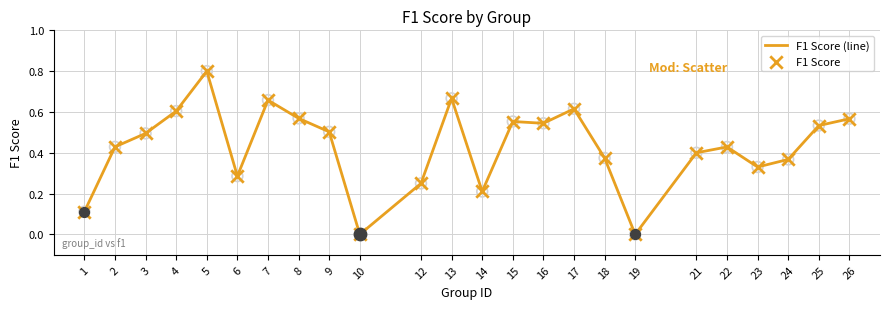

True or false: the data shows 0.6 at 24.

False